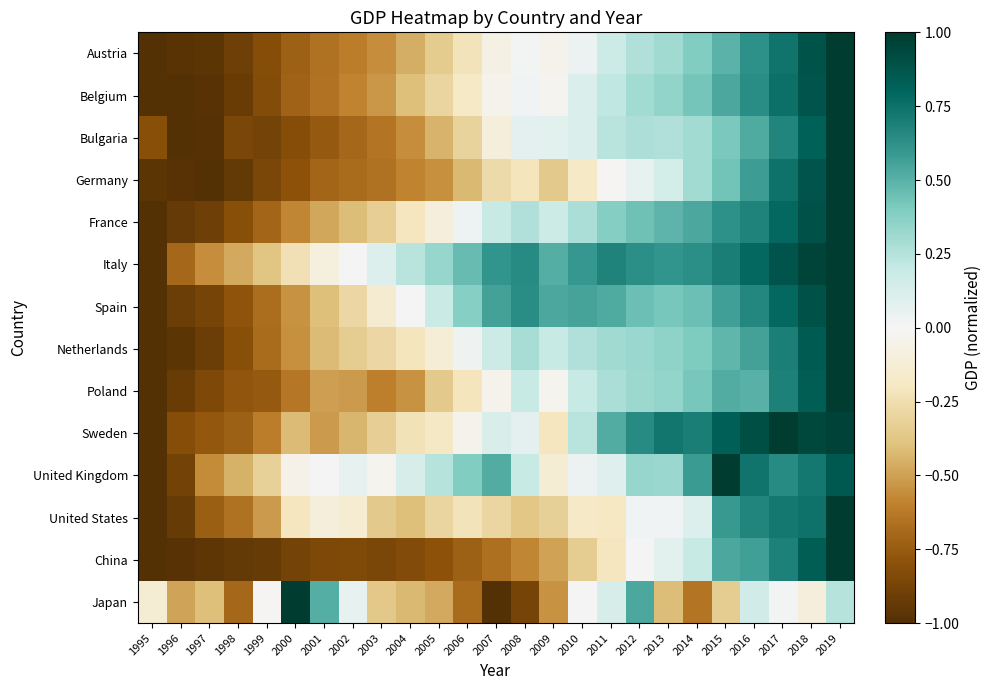

Count the number of data series in this chart.

14